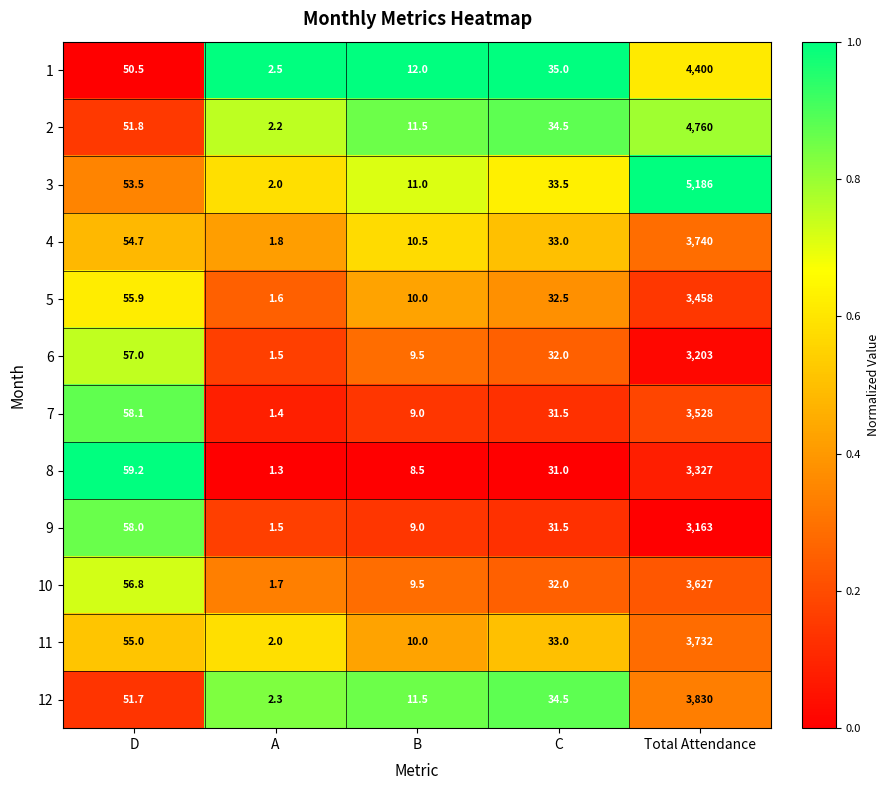

True or false: 10 has a value of 21.9 at D.

False